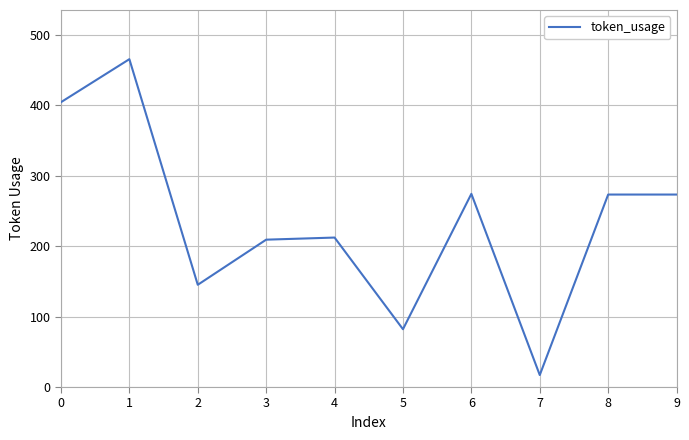

True or false: there are more than 2 points higher than both neighbors.

True